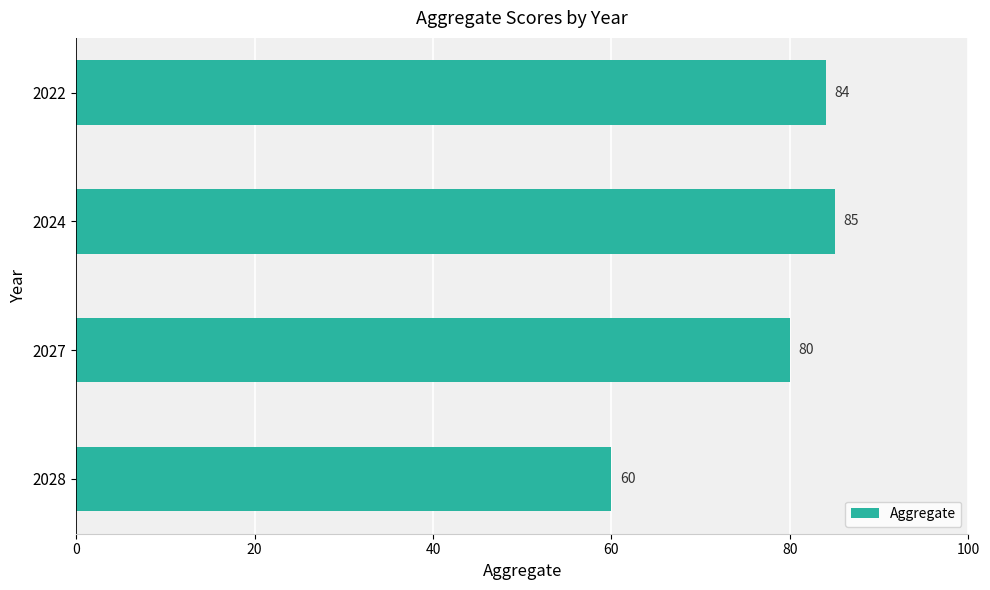

The value at 2022 is 84. True or false?

True